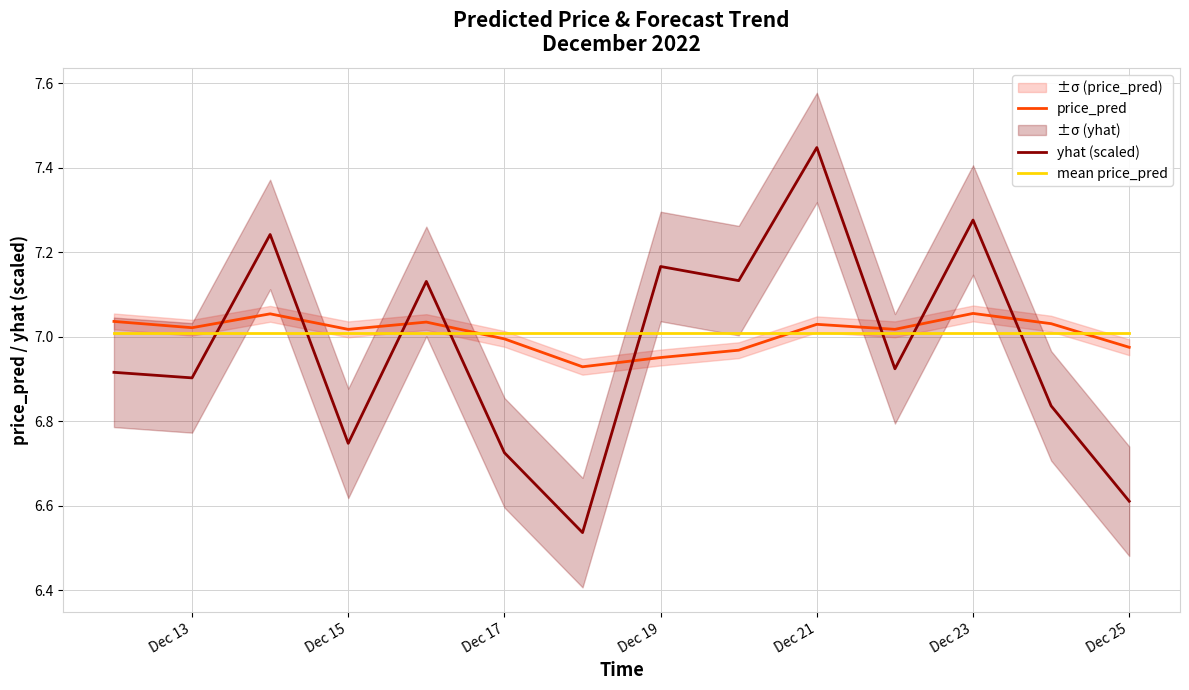

What are all the series names shown in the legend?

price_pred, yhat (scaled), mean price_pred